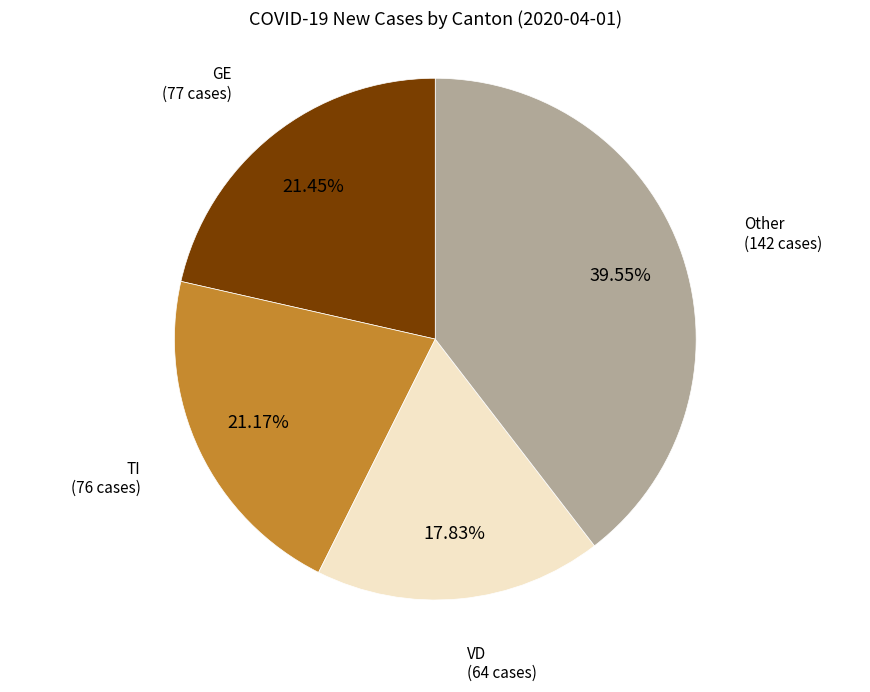

Does any single category account for the majority?

No